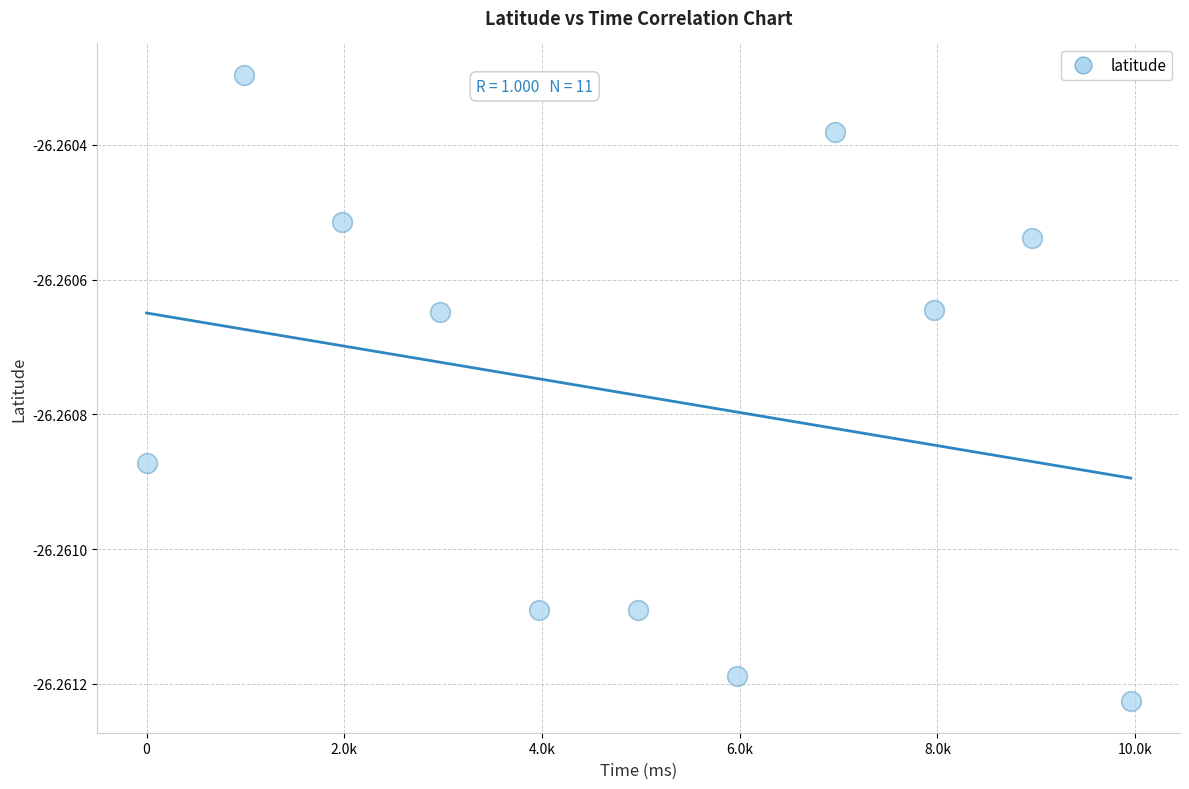

What is the average X value?

4972.0